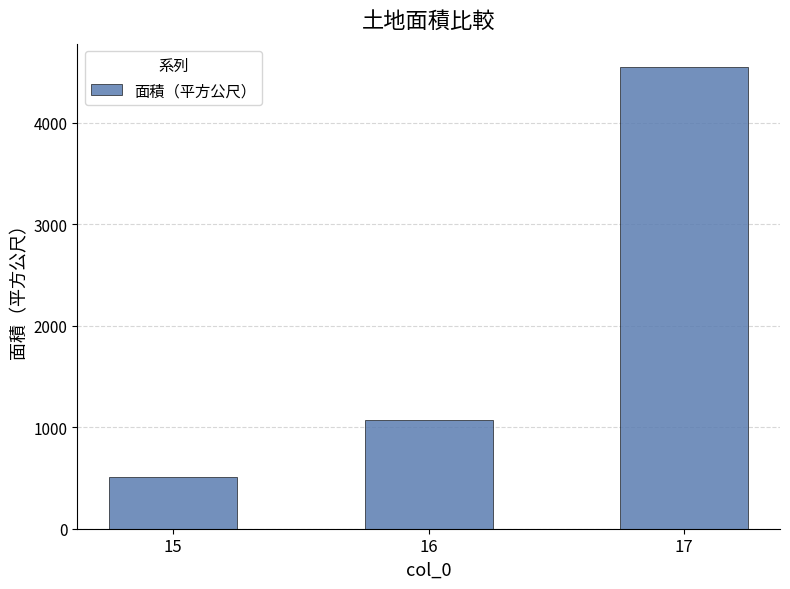

What is the difference between the values at 15 and 16?

560.0